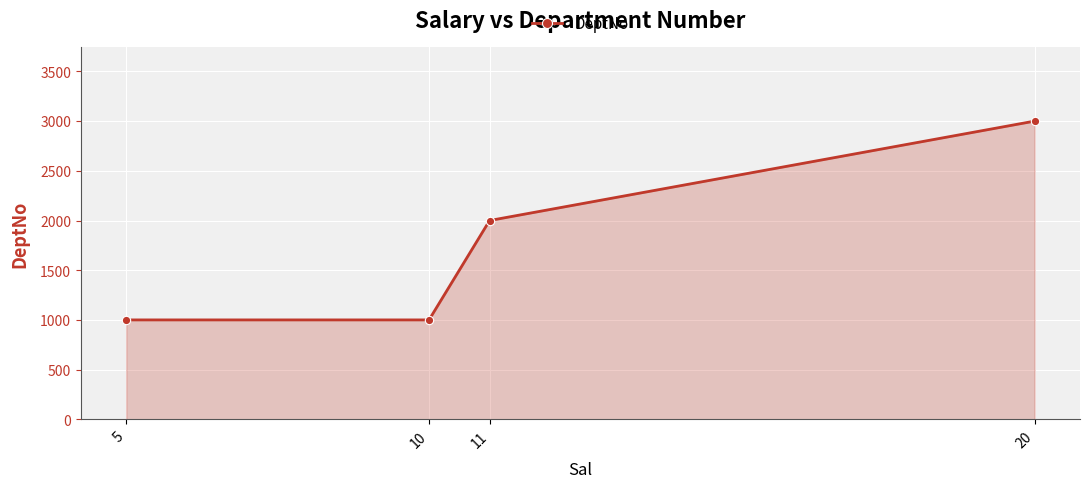

True or false: there are more than 1 points higher than both neighbors.

False